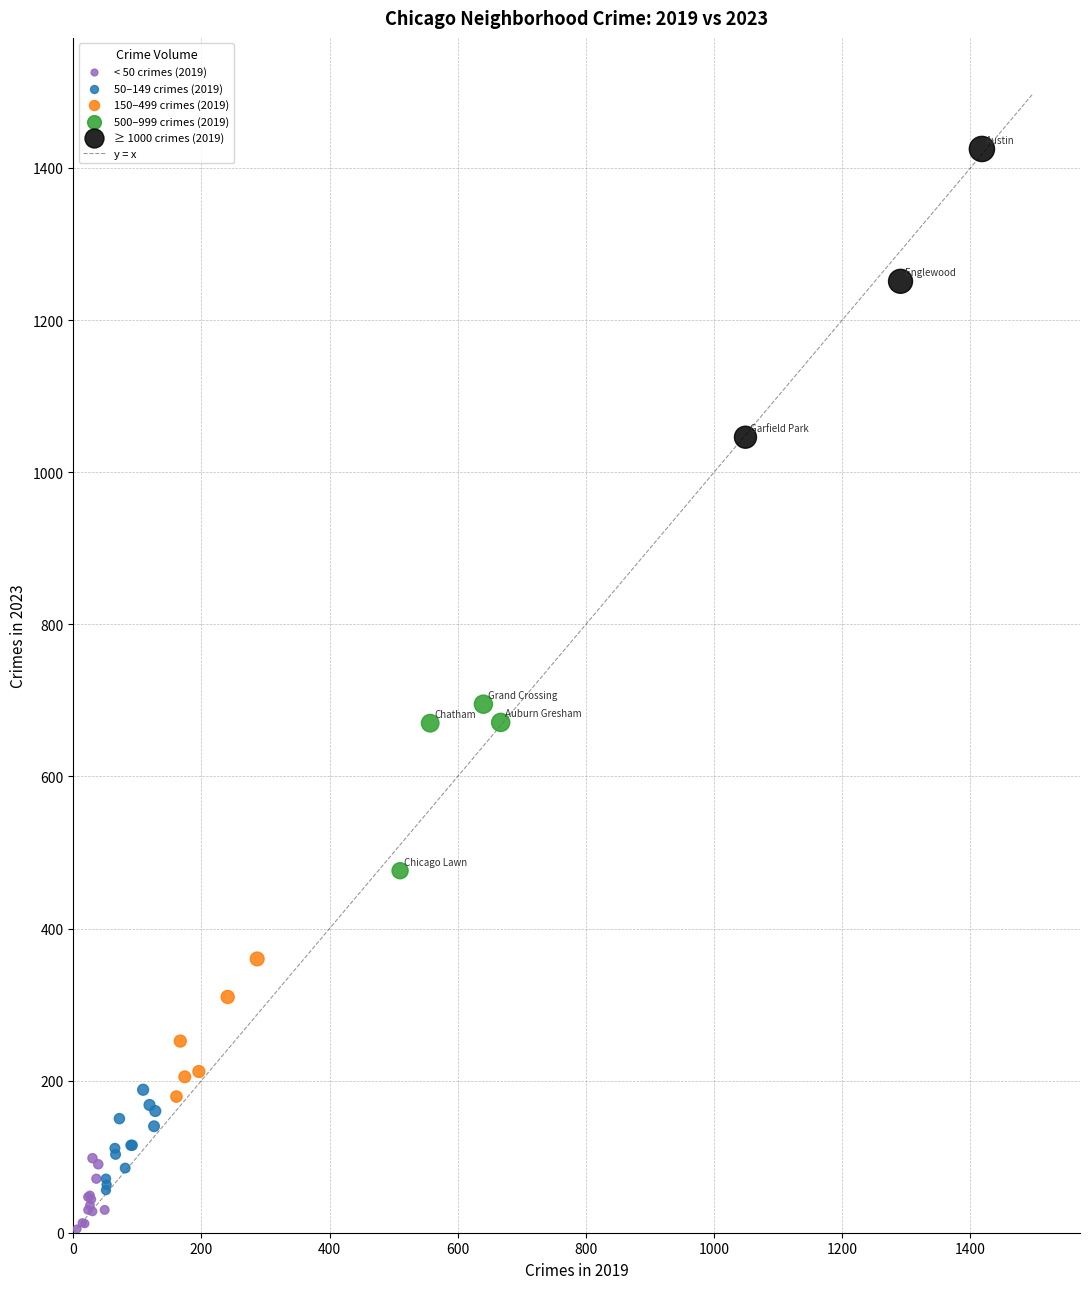

Which series has the largest Y range (max minus min)?

≥ 1000 crimes (2019)